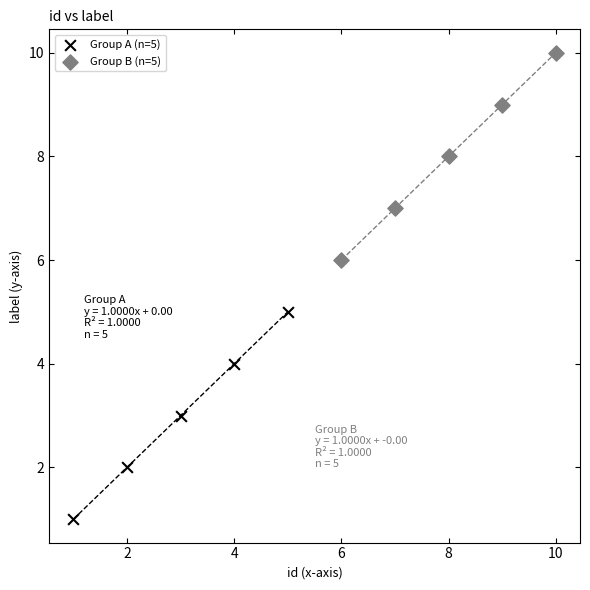

Which series contains the lowest Y value?

Group A (n=5)